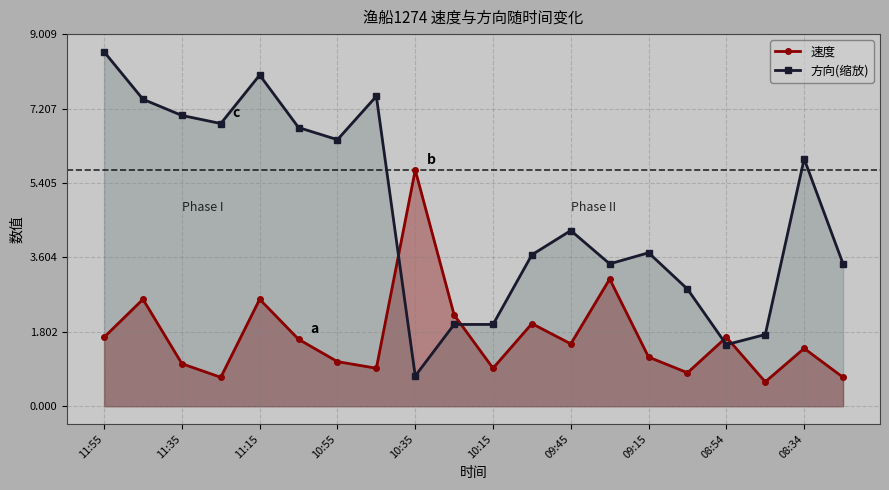

What value does the 速度 series have at 09:45?

1.5